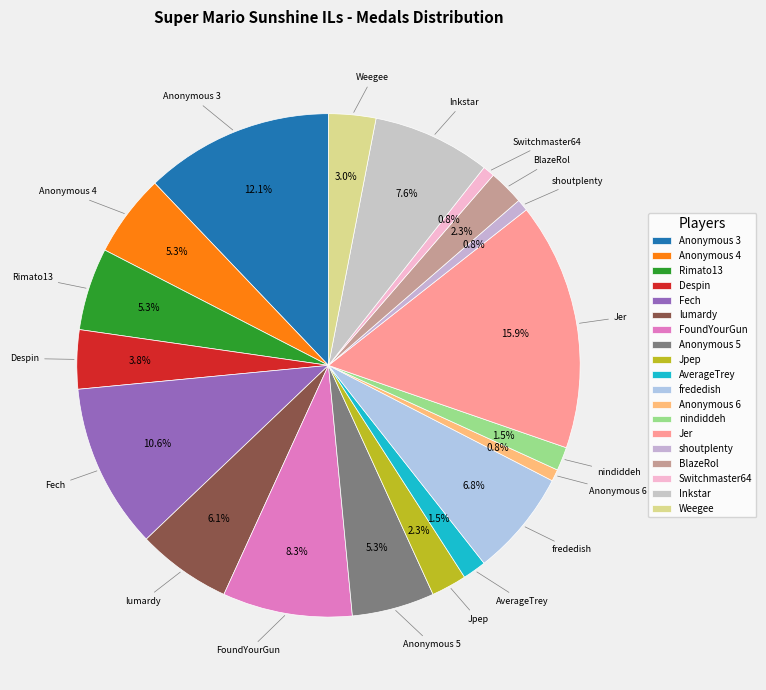

To the nearest percent, what is the average slice percentage?

5%